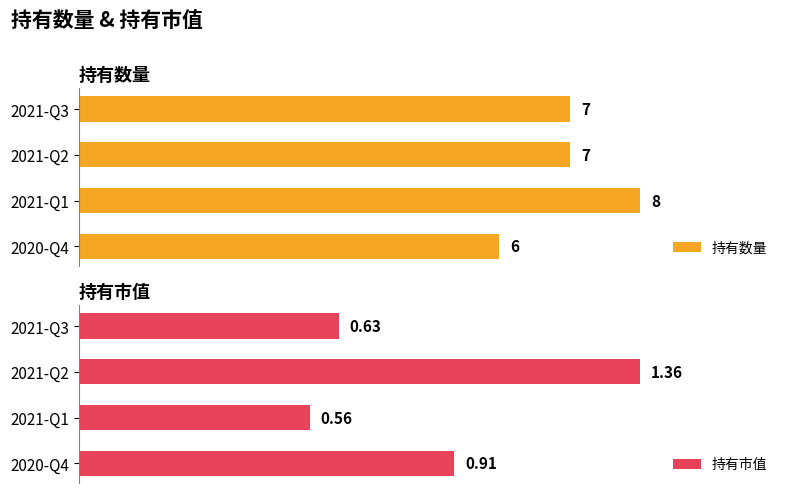

What is the sum of all 持有市值 values?

3.5